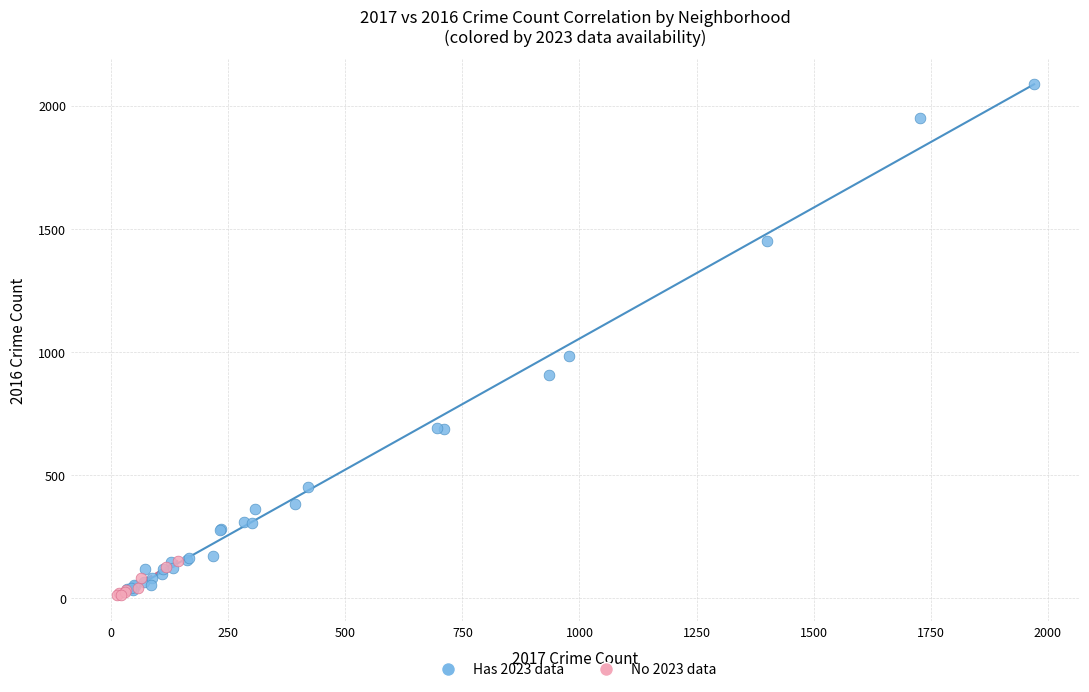

Which series reaches the minimum Y coordinate?

No 2023 data